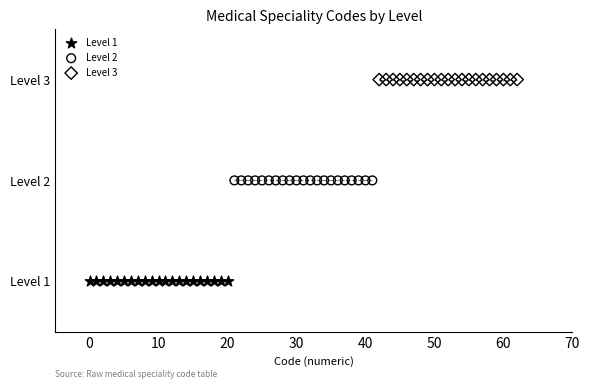

Which series contains the highest Y value?

Level 3